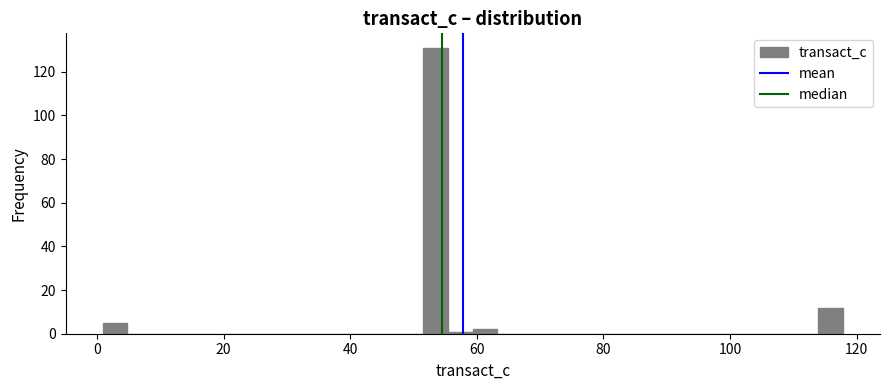

Read against the x-axis, roughly where is the centre of the tallest bar?

54